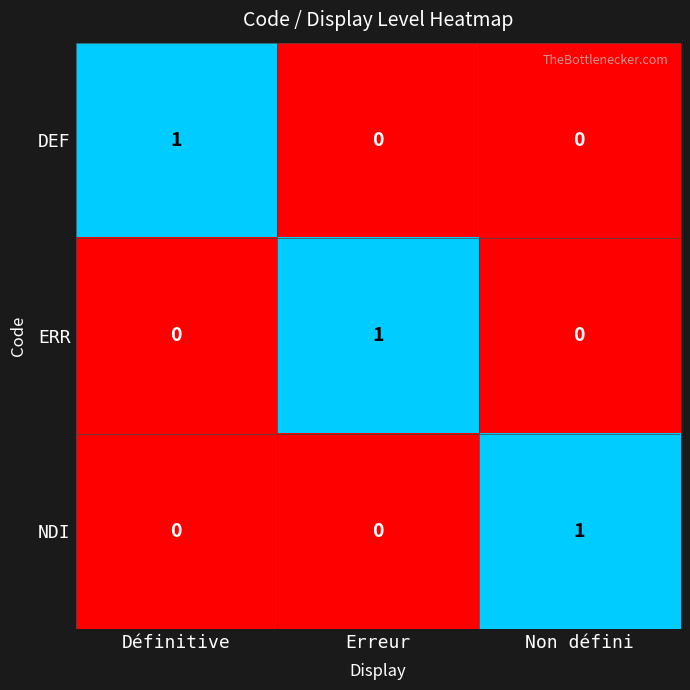

Reading right to left, what are all the values shown in this chart?

DEF: 0	0	1
ERR: 0	1	0
NDI: 1	0	0